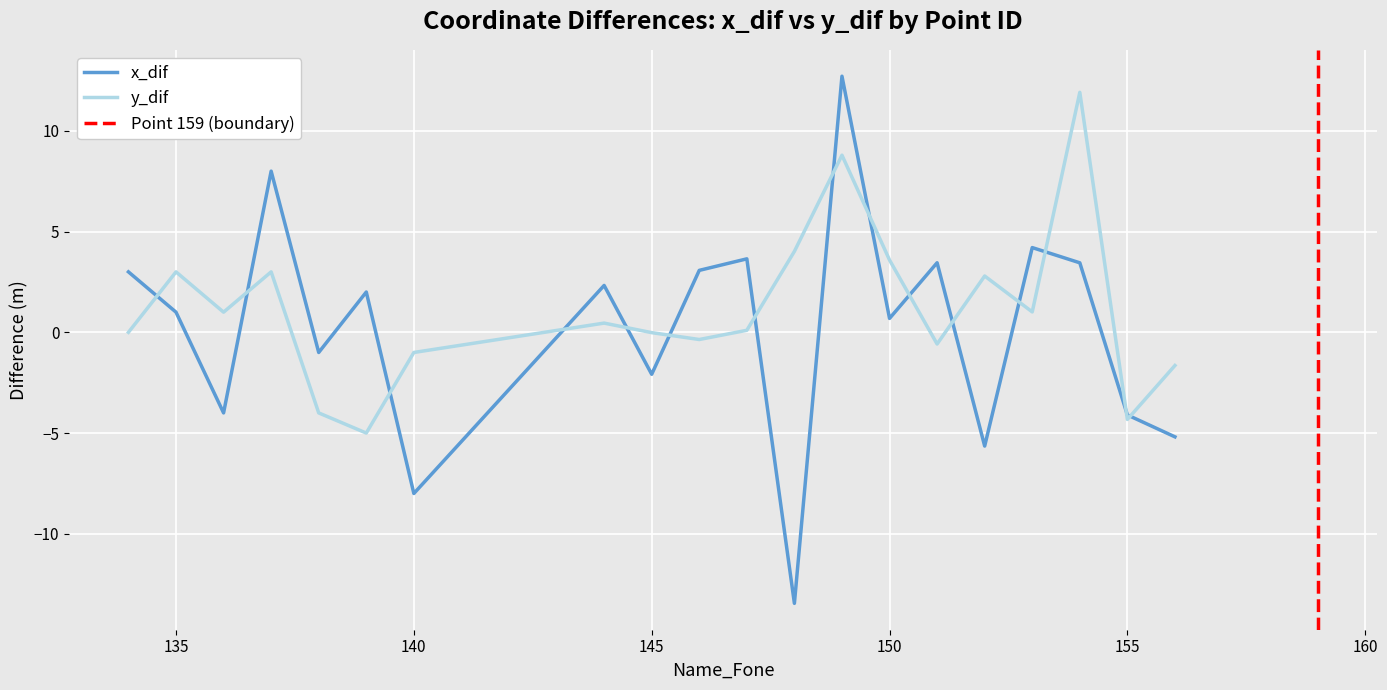

What are all the series names shown in the legend?

x_dif, y_dif